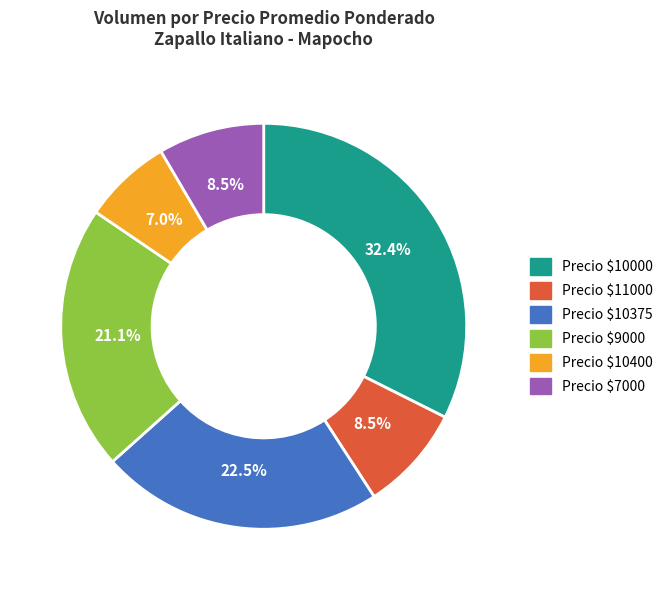

How many segments does this pie chart have?

6